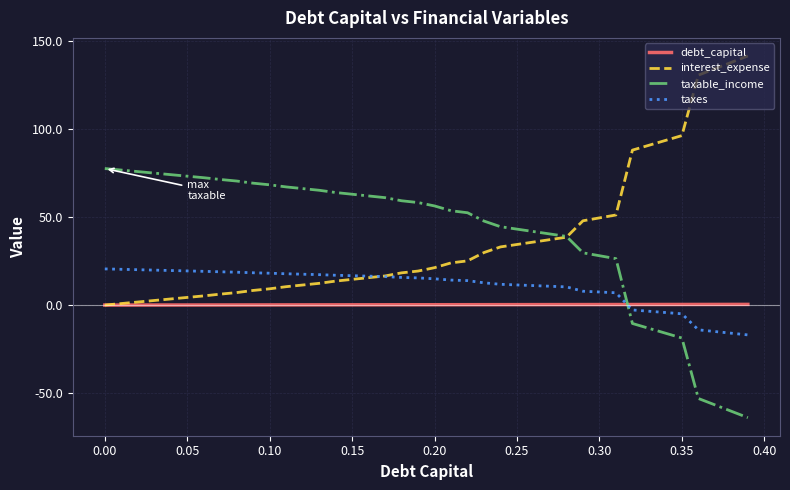

How many values in the taxable_income series are below 58?

20